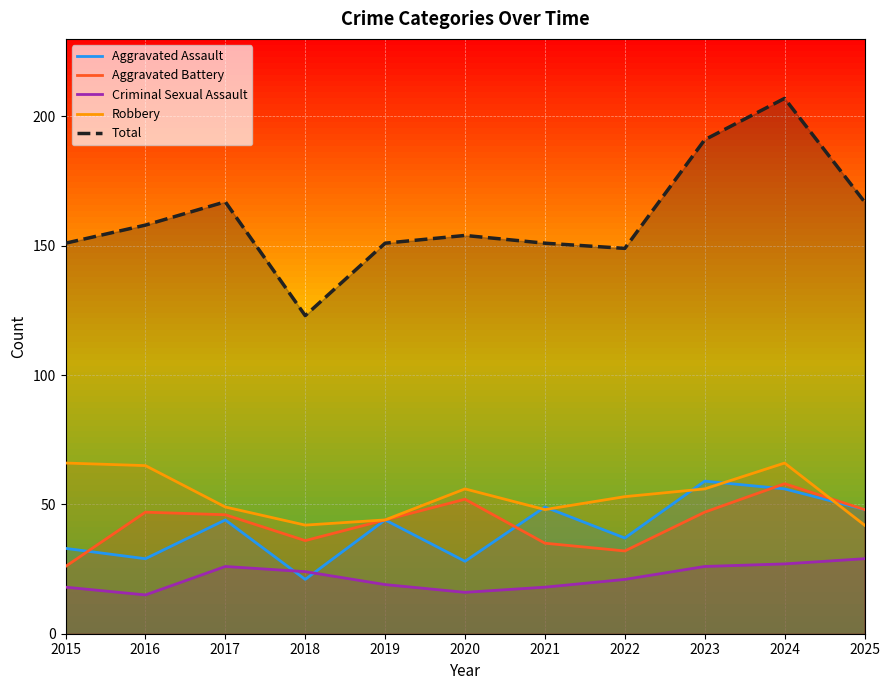

True or false: Total and Aggravated Assault intersect in this chart.

False